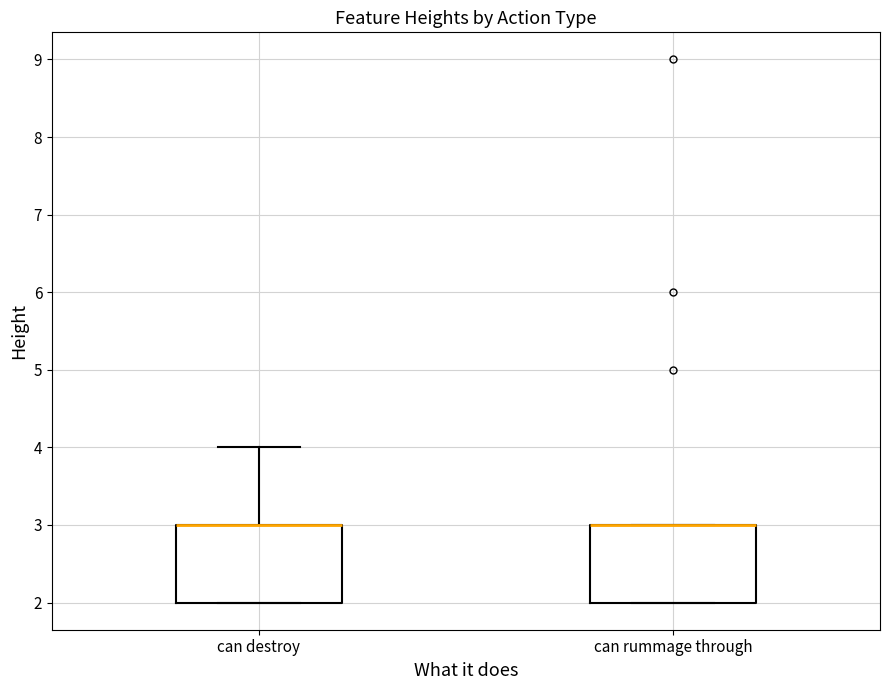

Reading left to right, transcribe this box plot: for each box, give where its median line is, the range the box spans, and where its two whiskers end, as read against the y-axis. The values are not printed on the chart, so give them approximately, as read against the axis.

can destroy: median 3 (drawn on the box's upper edge), box 2 to 3, whiskers 2 to 4
can rummage through: median 3 (drawn on the box's upper edge), box 2 to 3, whiskers 2 to 3